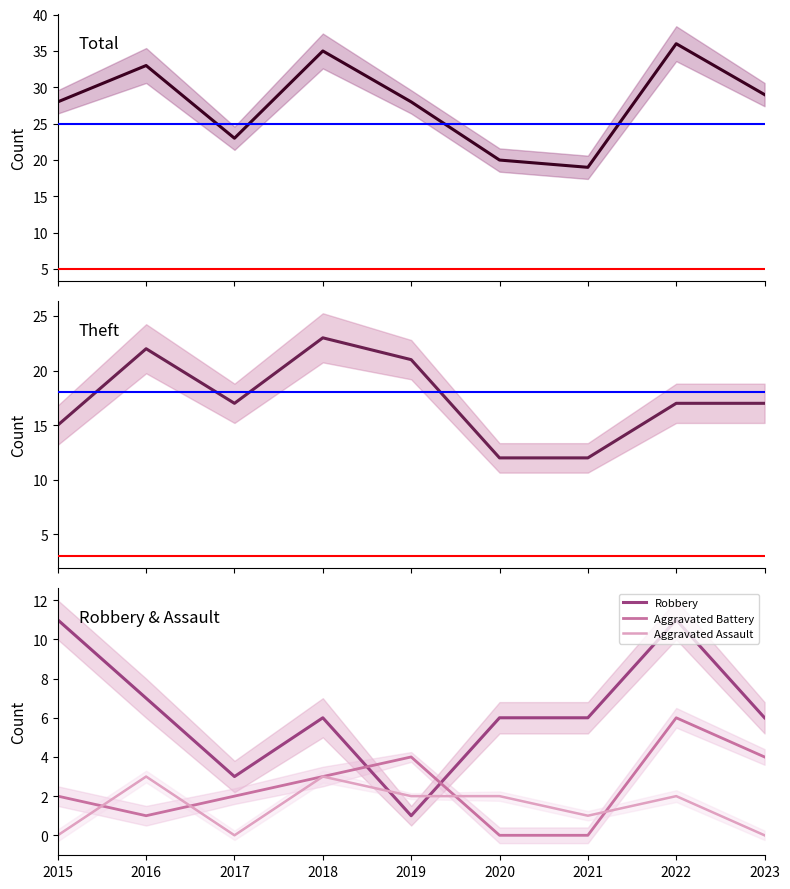

What is the sum of all Robbery values?

57